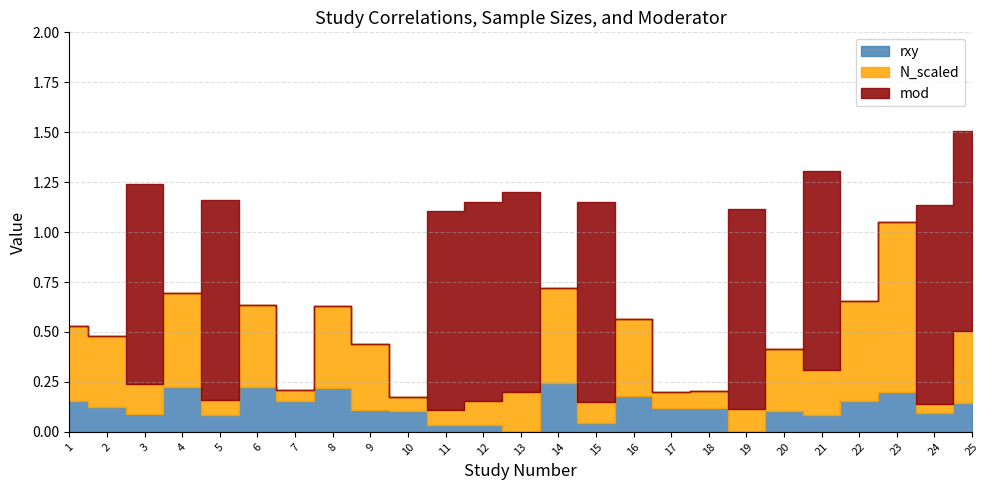

What is the total value across all series at 22?

0.7